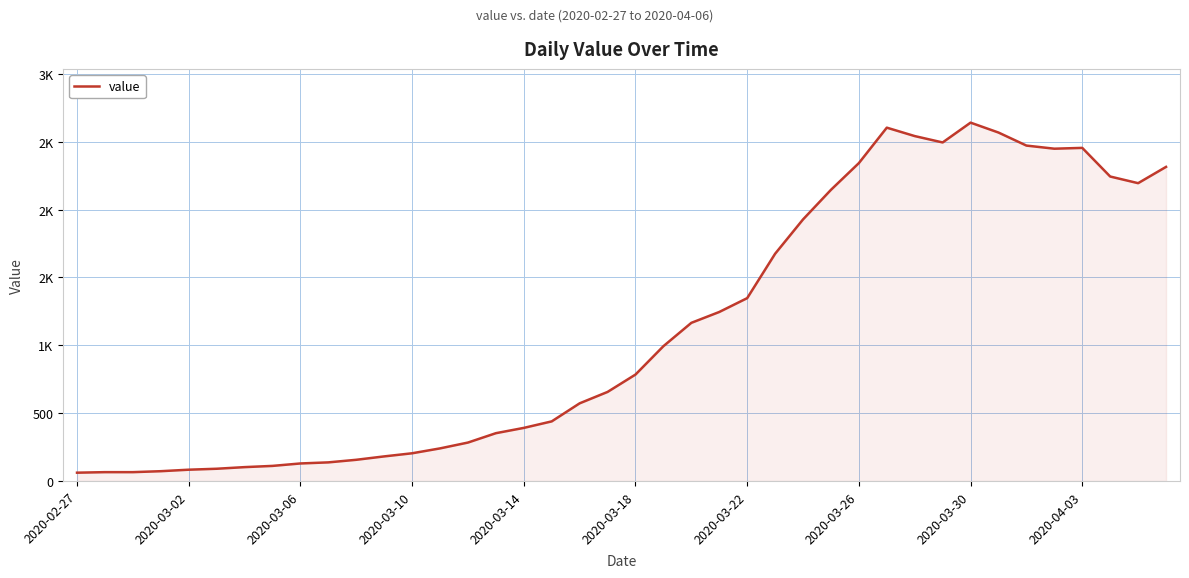

Does the chart display data point markers on the line(s)?

No